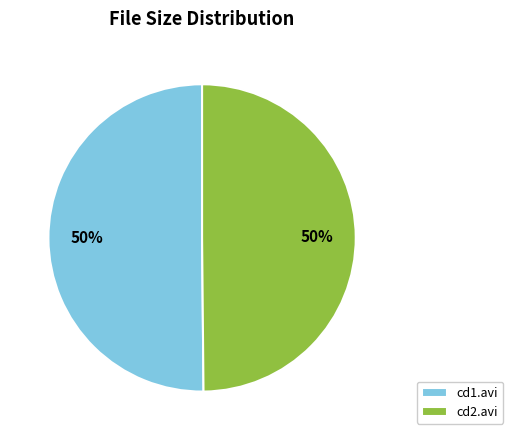

What percentage is the cd2.avi slice, to the nearest percent?

50%